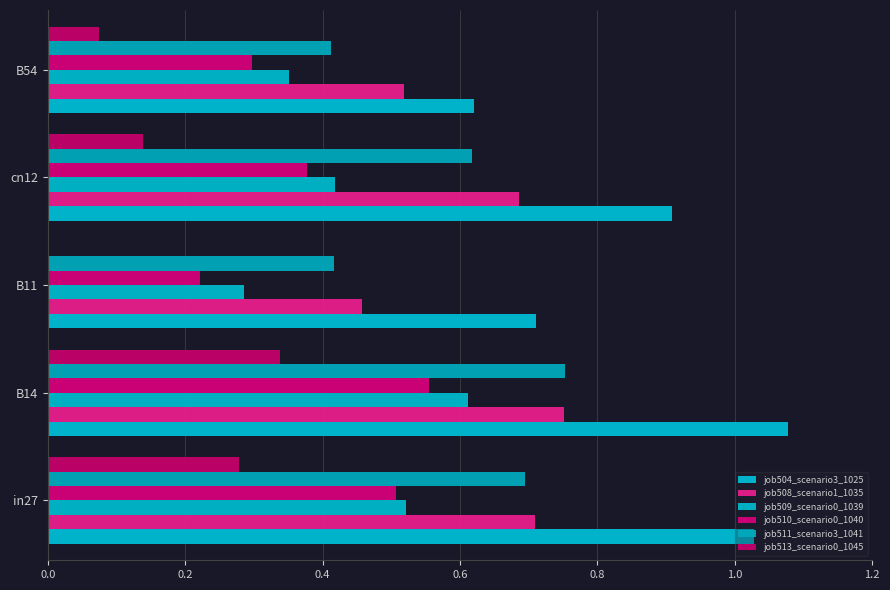

How many data points does each series have?

5